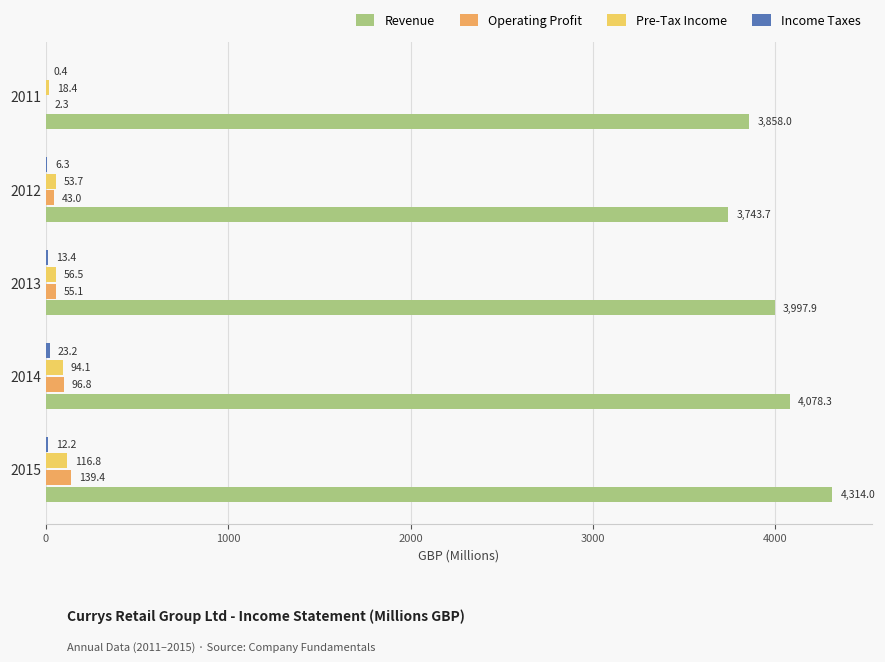

Which label corresponds to the largest value in the chart?

2015